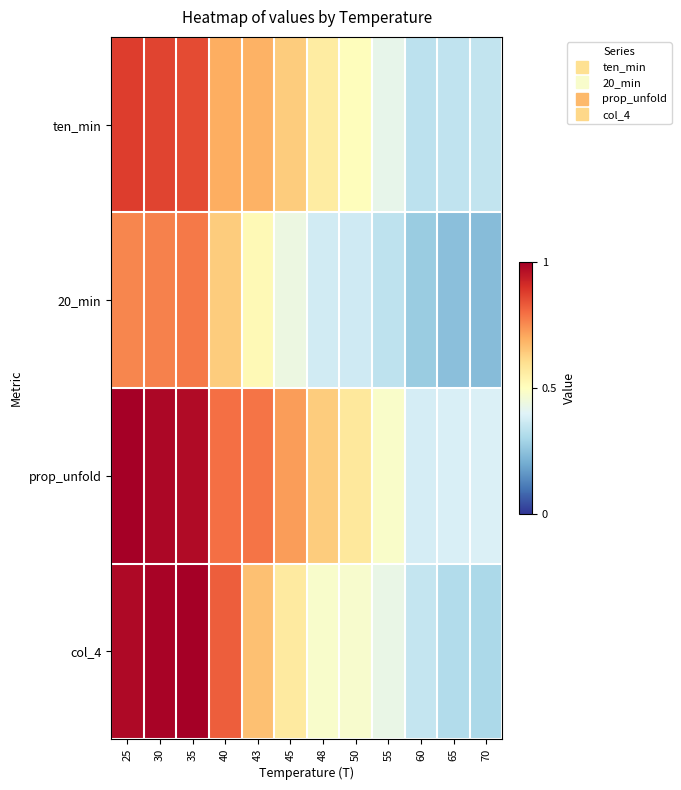

Reading right to left, what are all the values shown in this chart?

ten_min: 70=0.3	65=0.3	60=0.3	55=0.4	50=0.5	48=0.6	45=0.6	43=0.7	40=0.7	35=0.9	30=0.9	25=0.9
20_min: 70=0.2	65=0.2	60=0.3	55=0.3	50=0.4	48=0.4	45=0.4	43=0.5	40=0.6	35=0.8	30=0.8	25=0.8
prop_unfold: 70=0.4	65=0.4	60=0.4	55=0.5	50=0.6	48=0.6	45=0.7	43=0.8	40=0.8	35=1.0	30=1.0	25=1.0
col_4: 70=0.3	65=0.3	60=0.4	55=0.4	50=0.5	48=0.5	45=0.6	43=0.7	40=0.8	35=1.0	30=1.0	25=1.0